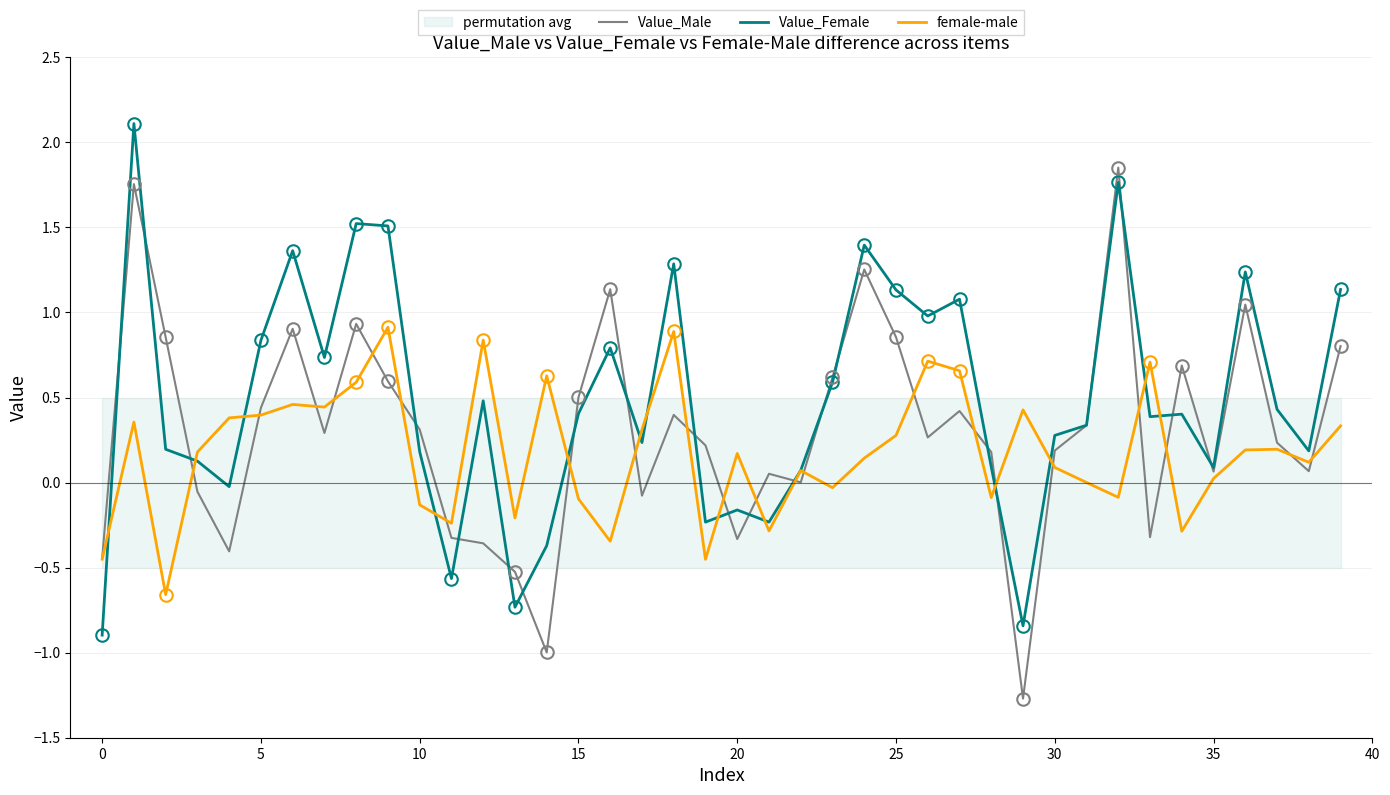

How many categories are shown in the chart?

40